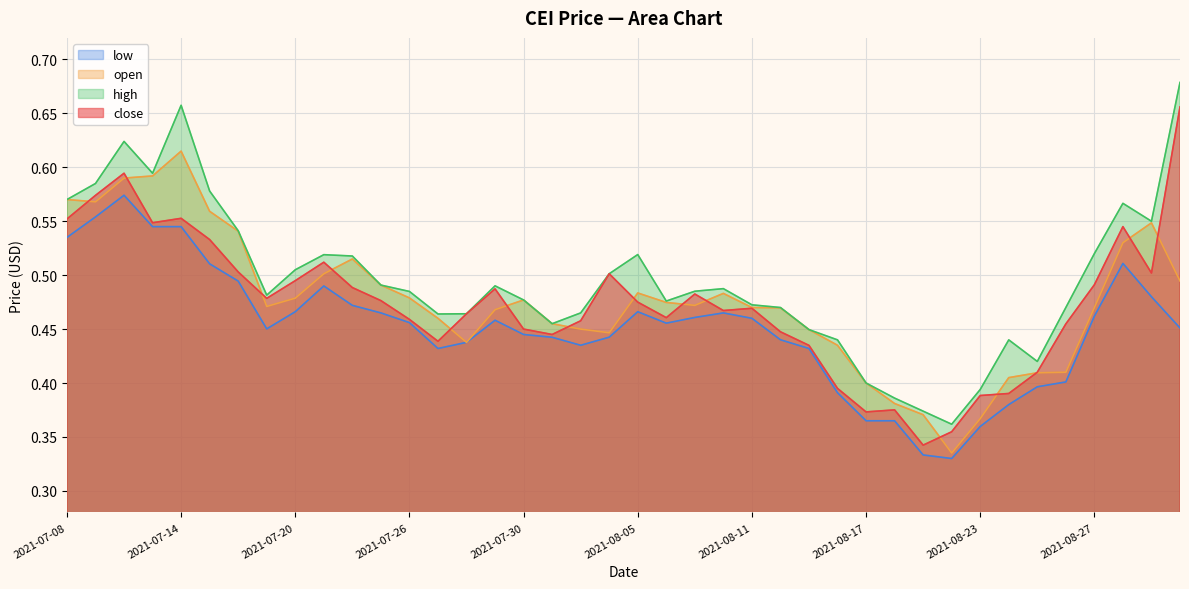

Where is the first local minimum for open?

2021-07-09